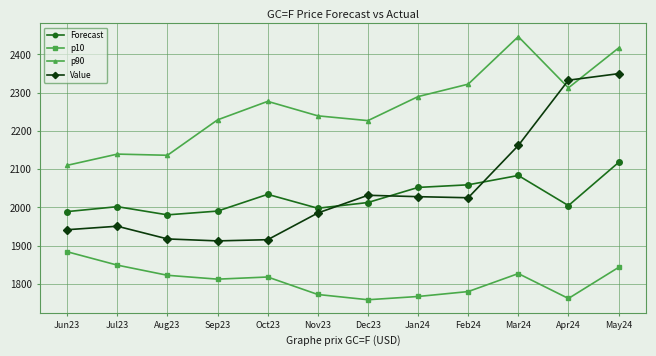

What is the total value across all series at Feb24?

8186.4